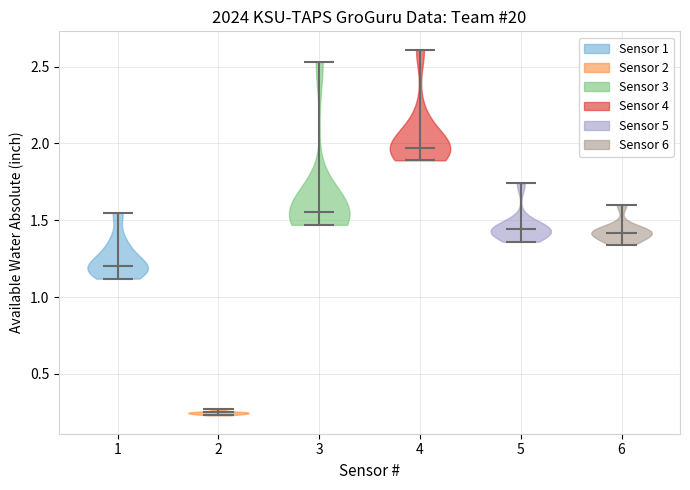

Reading left to right, read every violin against the y-axis: where its median line is, and the lowest and highest points it reaches. The values are not printed on the chart, so give them approximately, as read against the axis.

1: median line 1.20, lowest point 1.10, highest point 1.55
2: median line 0.25, lowest point 0.25, highest point 0.25
3: median line 1.55, lowest point 1.45, highest point 2.55
4: median line 1.95, lowest point 1.90, highest point 2.60
5: median line 1.45, lowest point 1.35, highest point 1.75
6: median line 1.40, lowest point 1.35, highest point 1.60